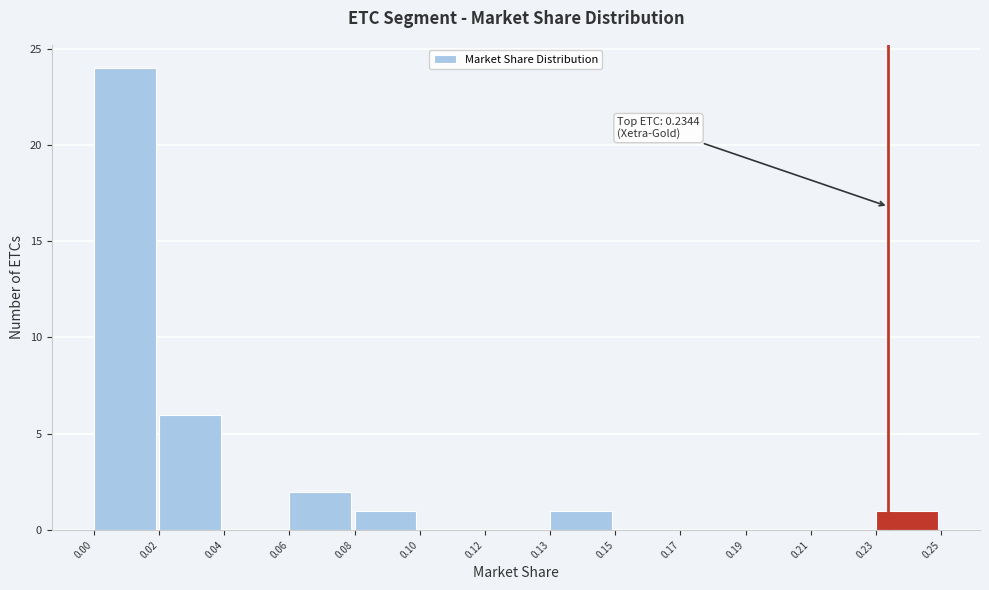

Reading left to right, extract all data points from this chart.

0.00=24	0.02=6	0.04=0	0.06=2	0.08=1	0.10=0	0.12=0	0.13=1	0.15=0	0.17=0	0.19=0	0.21=0	0.23=1